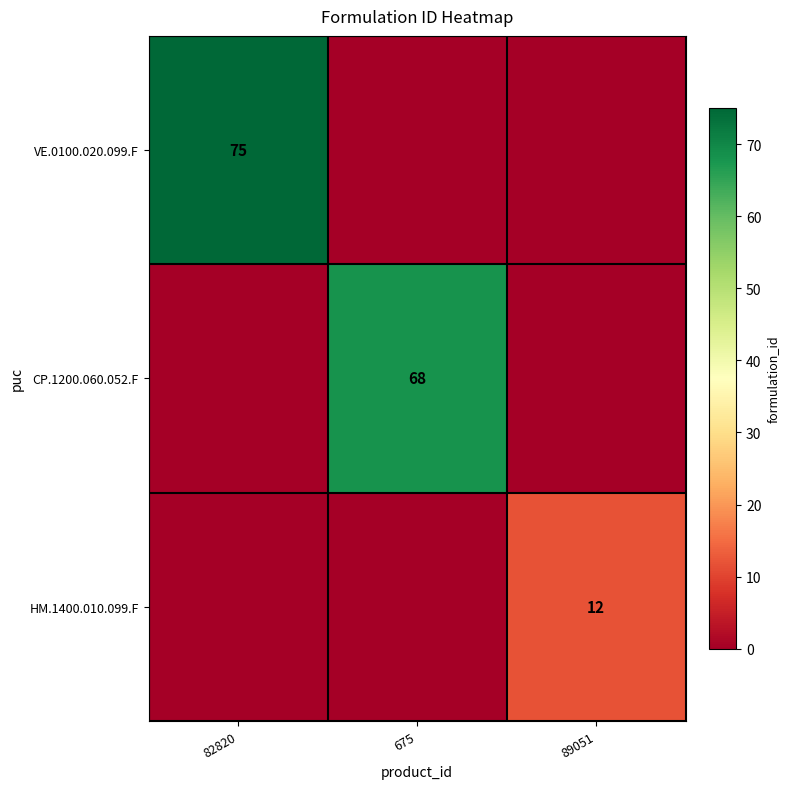

True or false: CP.1200.060.052.F has a value of 68 at 675.

True